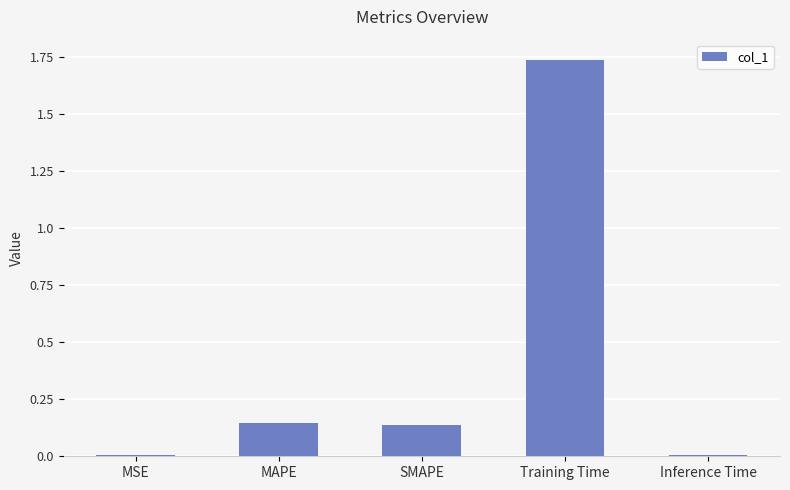

Which label corresponds to the largest value in the chart?

Training Time